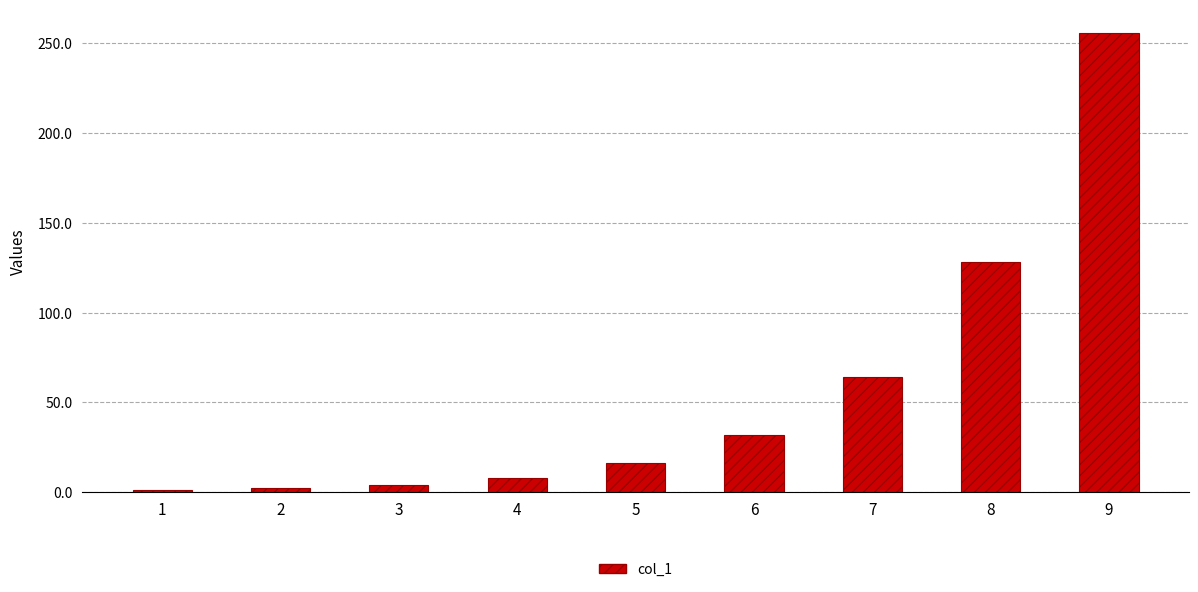

Are the bars grouped side by side (vs. stacked)?

No